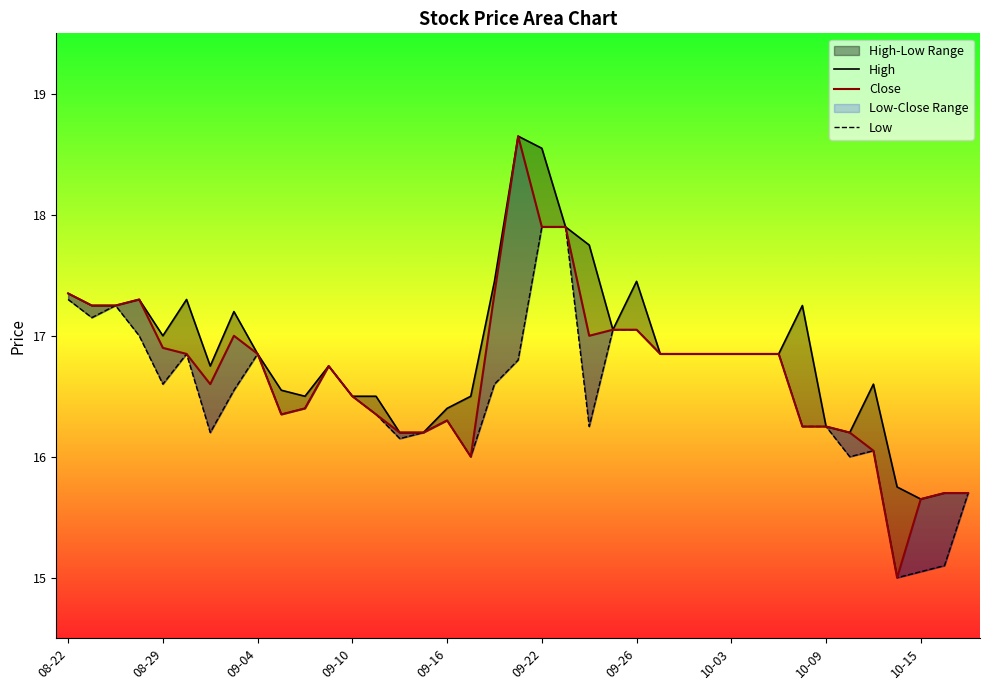

At how many categories does at least one series exceed 17?

14